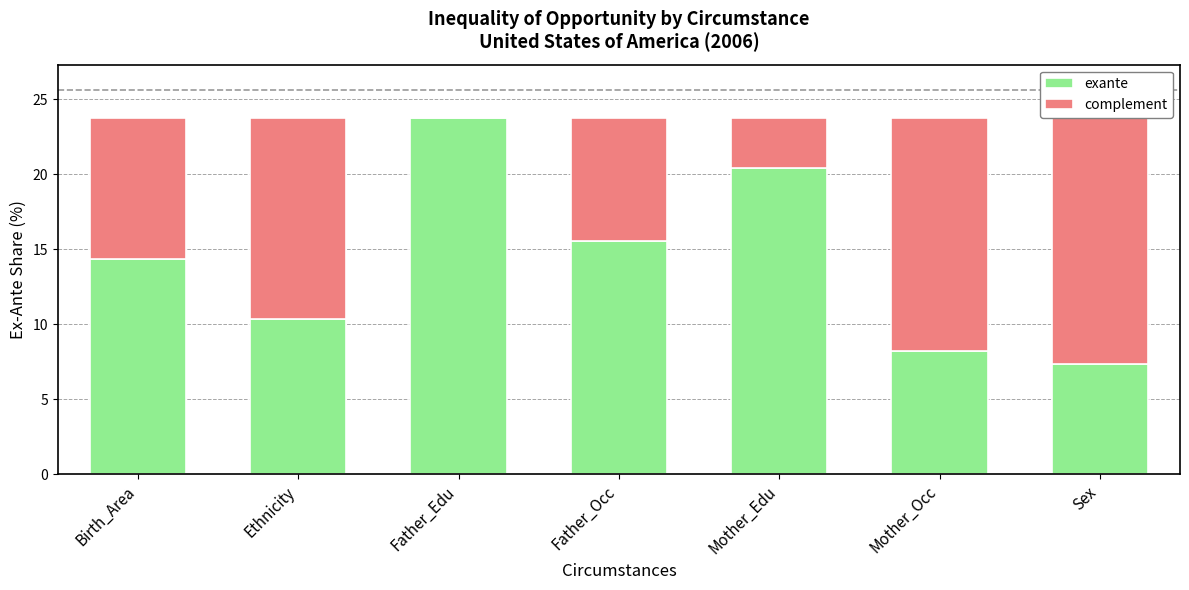

What is the total value across all series at Father_Edu?

23.7